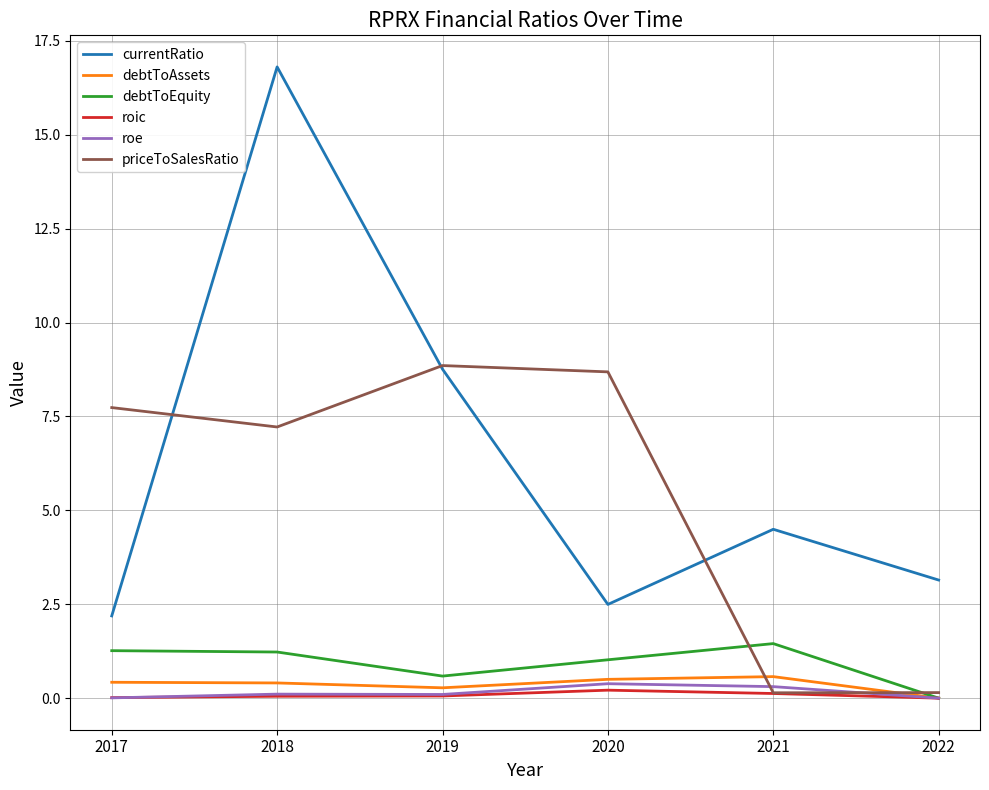

Is the value of roic at 2017 greater than the value of debtToEquity at 2021?

No